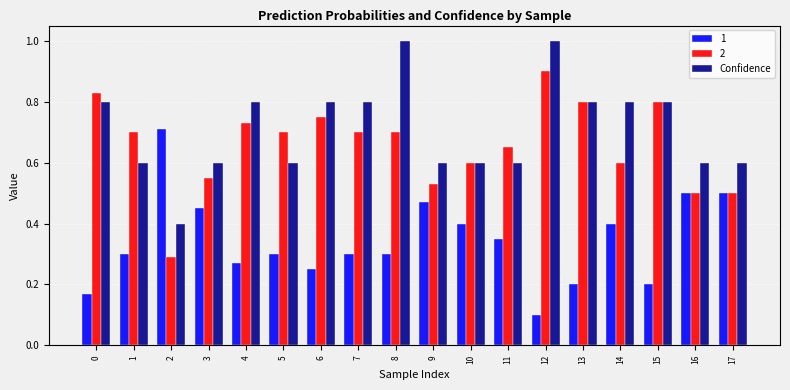

Rank the series by their maximum value, from lowest to highest.

1, 2, Confidence